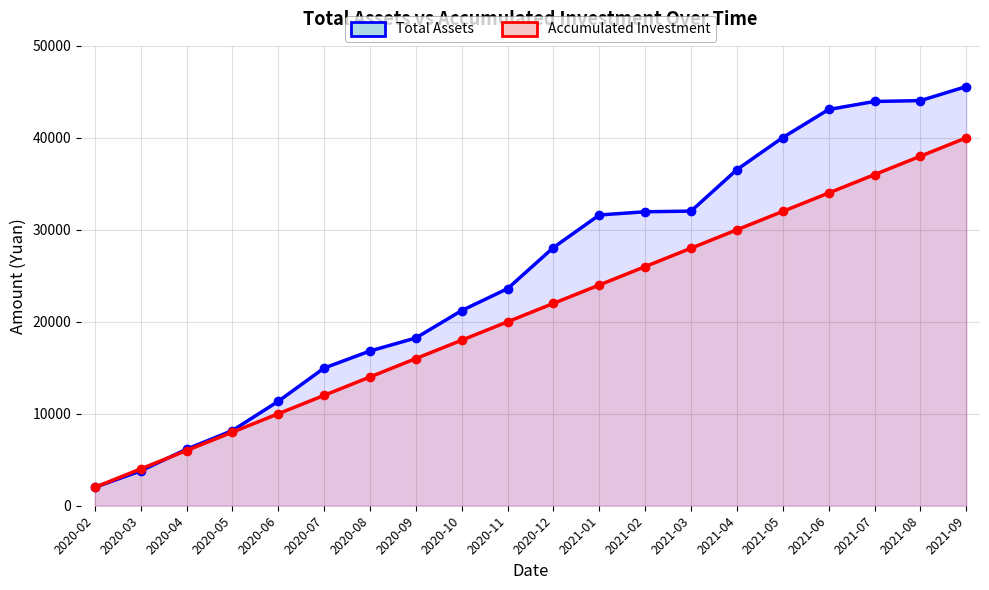

At which label does Accumulated Investment first exceed 22000?

2021-01